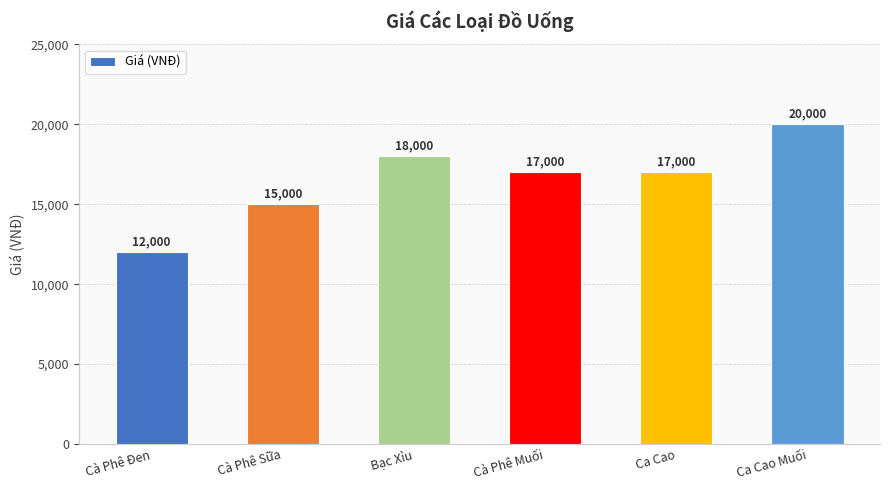

What is the approximate value at Bạc Xỉu, to the nearest 100?

18000